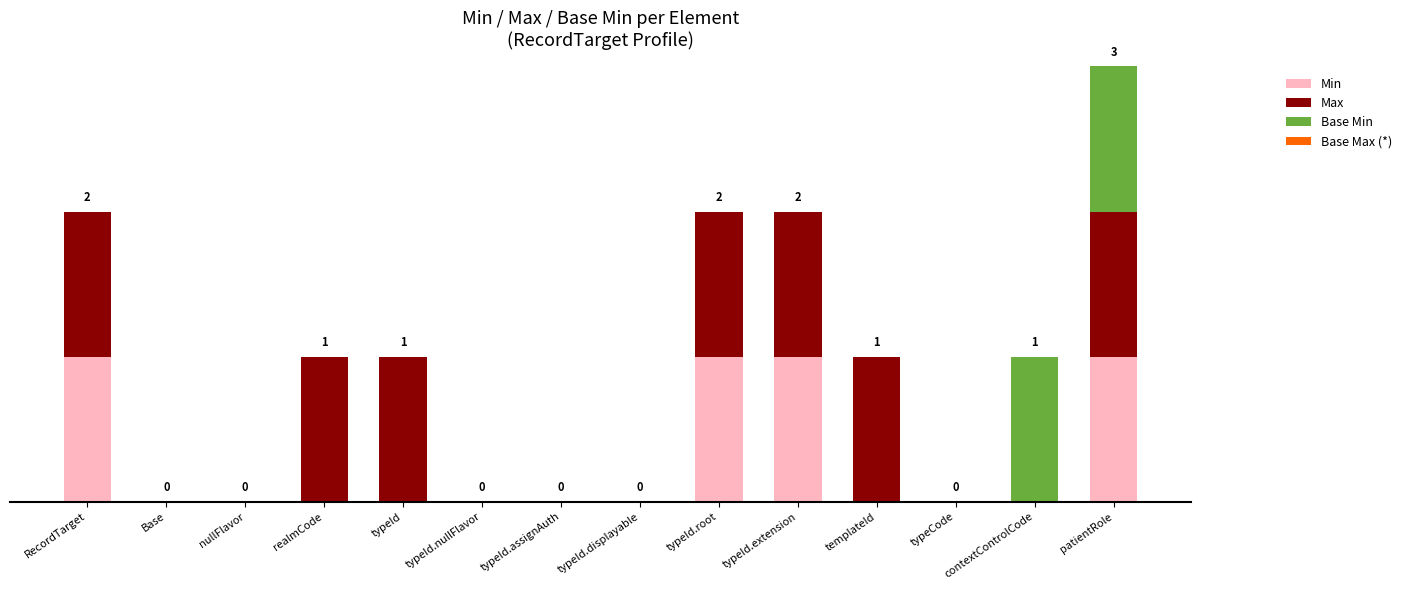

Are the bars grouped side by side (vs. stacked)?

No